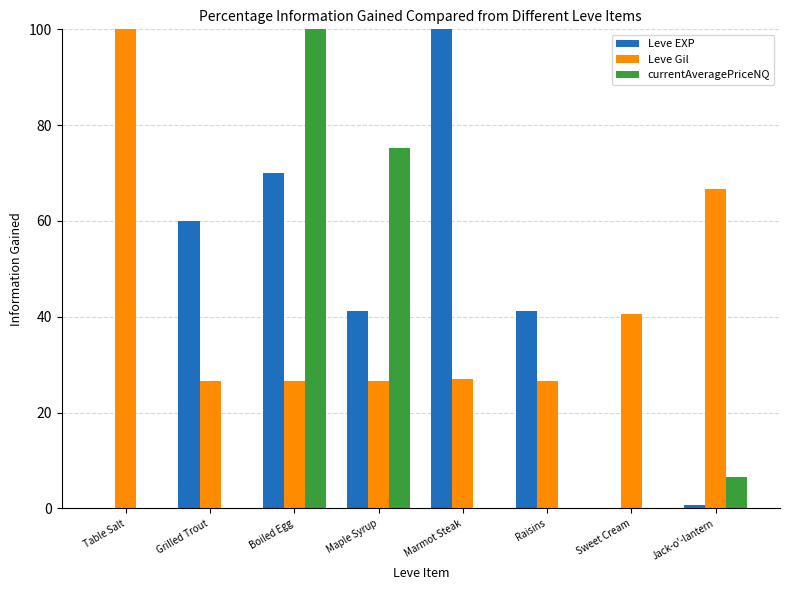

What is the sum of all Leve EXP values?

313.1